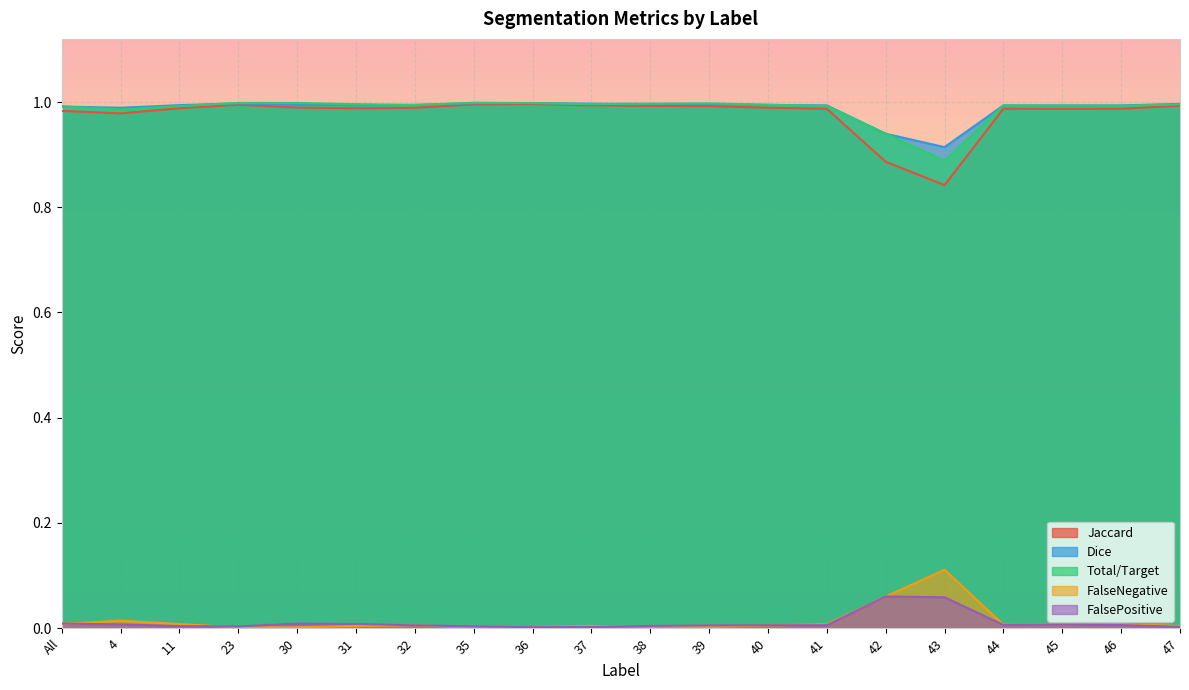

Rank the series at 42 from lowest to highest value.

FalseNegative, FalsePositive, Jaccard, Dice, Total/Target